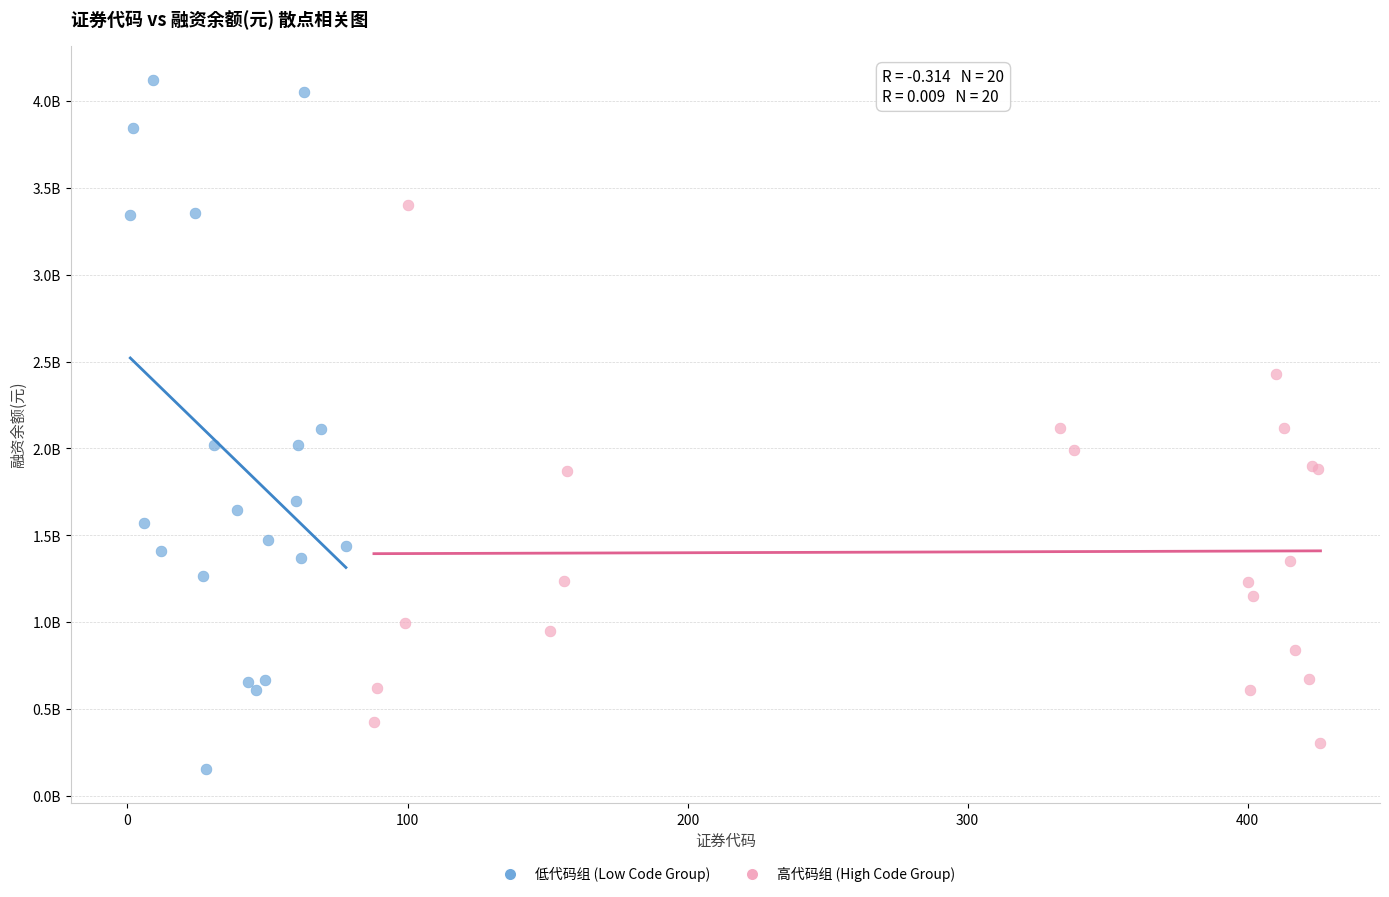

Which series reaches the maximum Y coordinate?

低代码组 (Low Code Group)